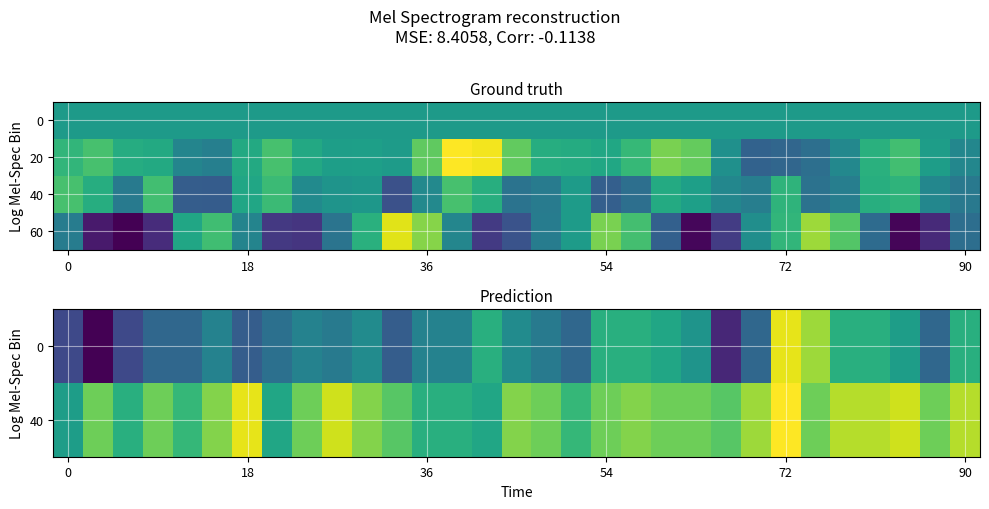

At how many categories does at least one series exceed -1618?

31